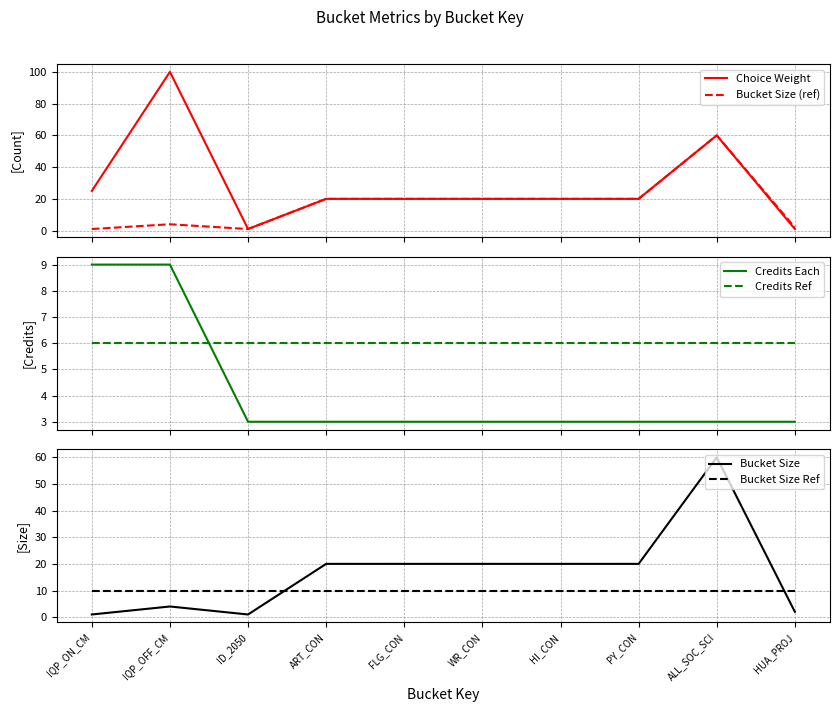

What is the highest value of the Choice Weight series?

100